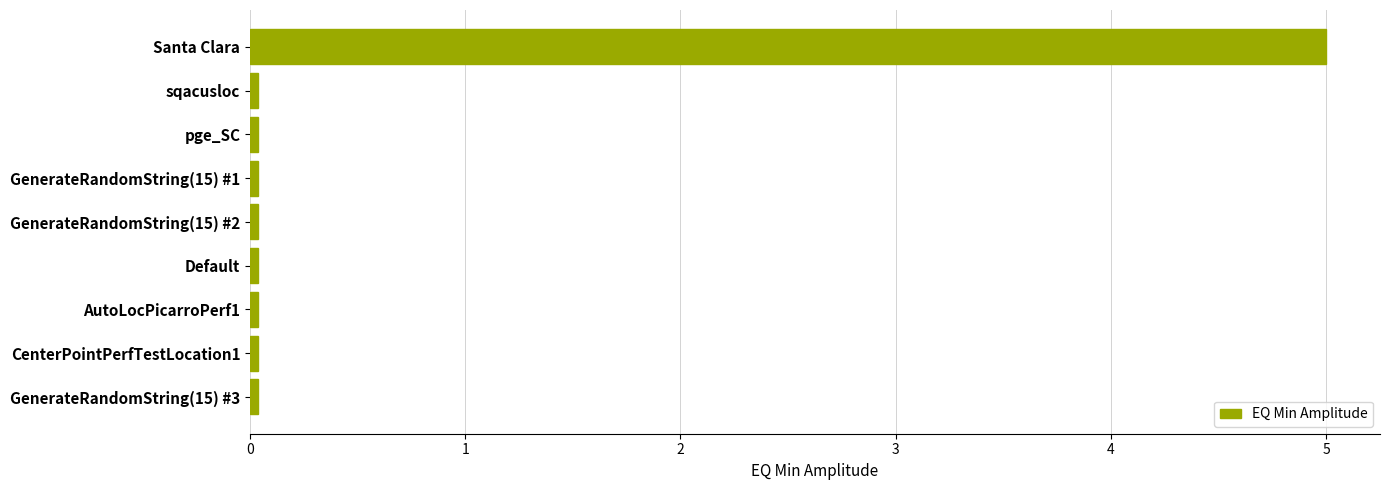

Is it true that the value at Default is 0.0?

True